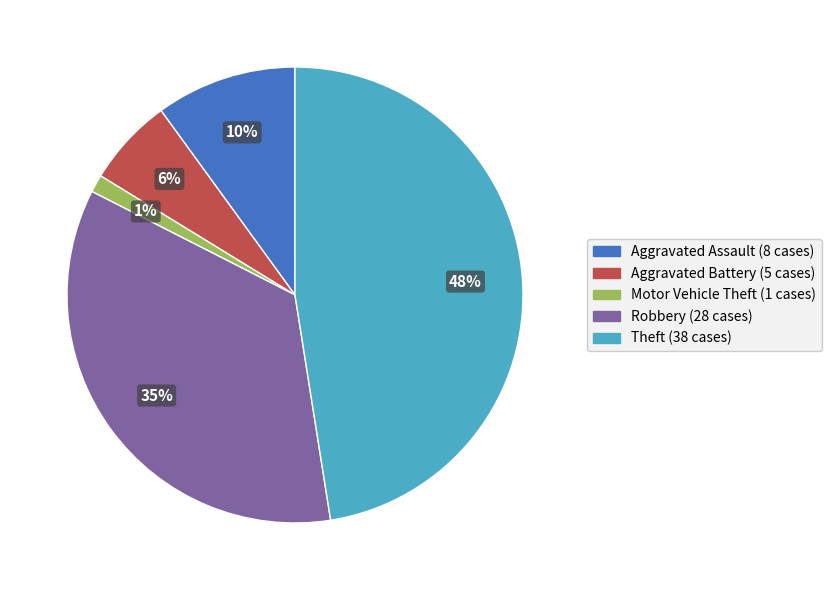

Which slice is the largest?

Theft